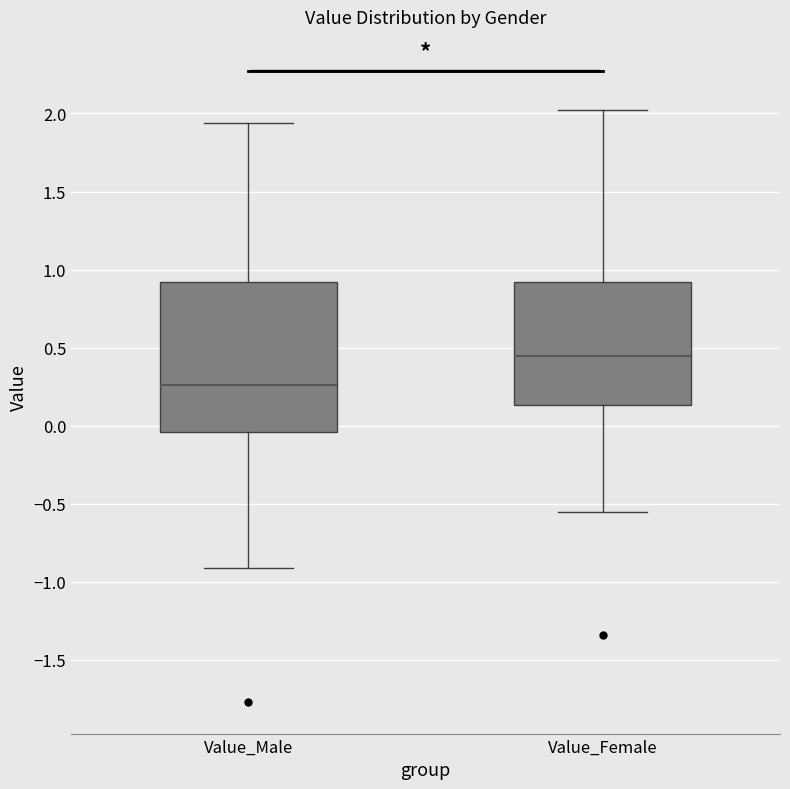

Which box has the highest median line?

Value_Female